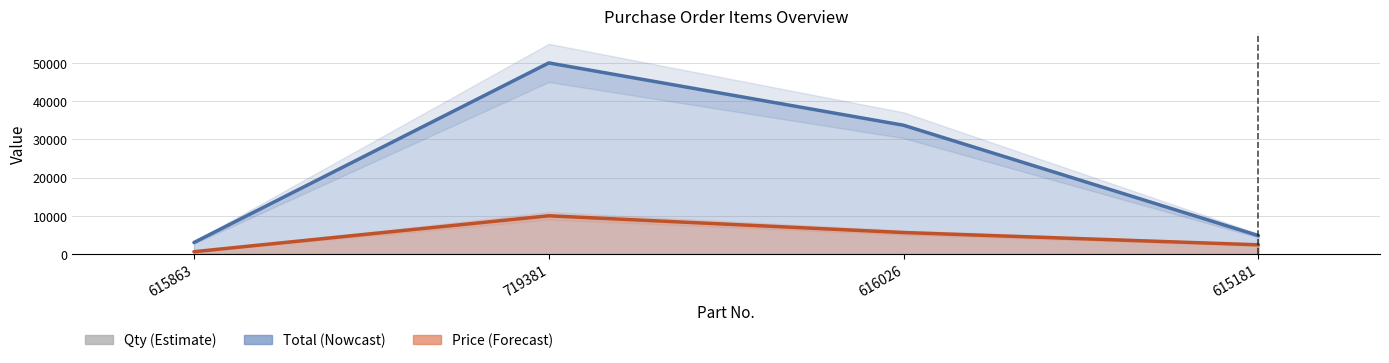

Is it true that the value at 719381 is 8?

False